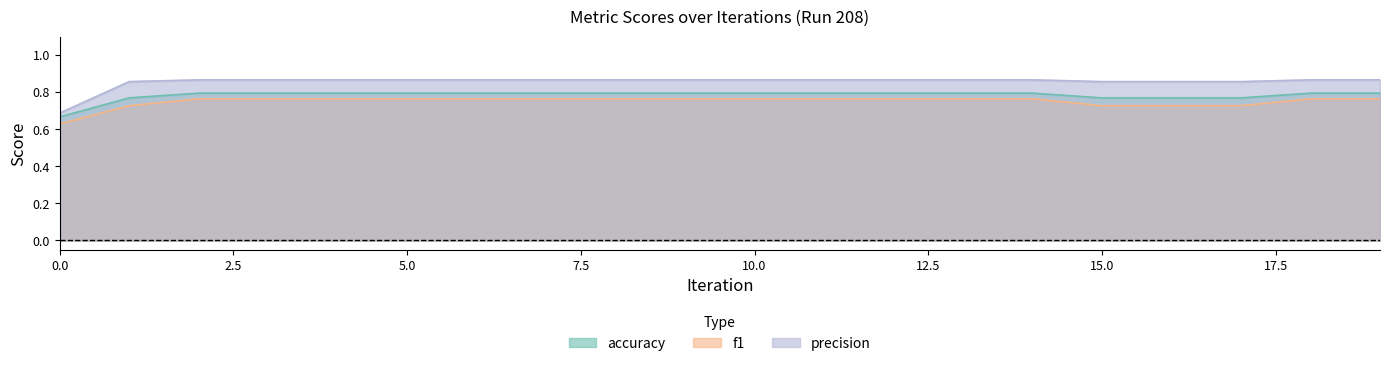

True or false: precision has a value of 0.9 at 10.

True